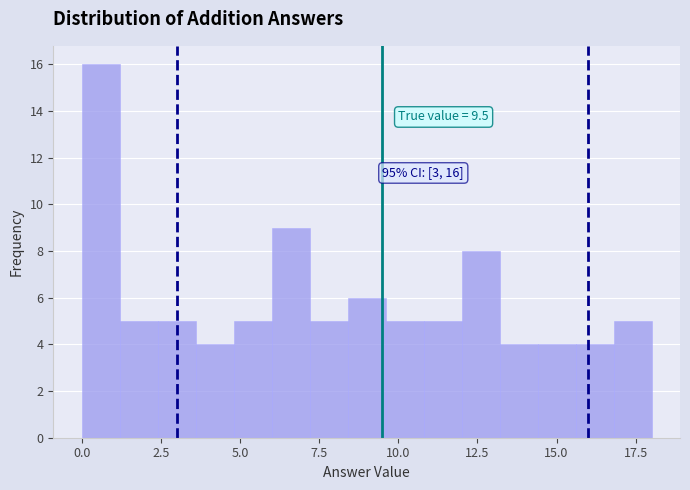

Around what value on the x-axis is the tallest bar? Give the approximate position of its centre, as read against the axis.

0.5